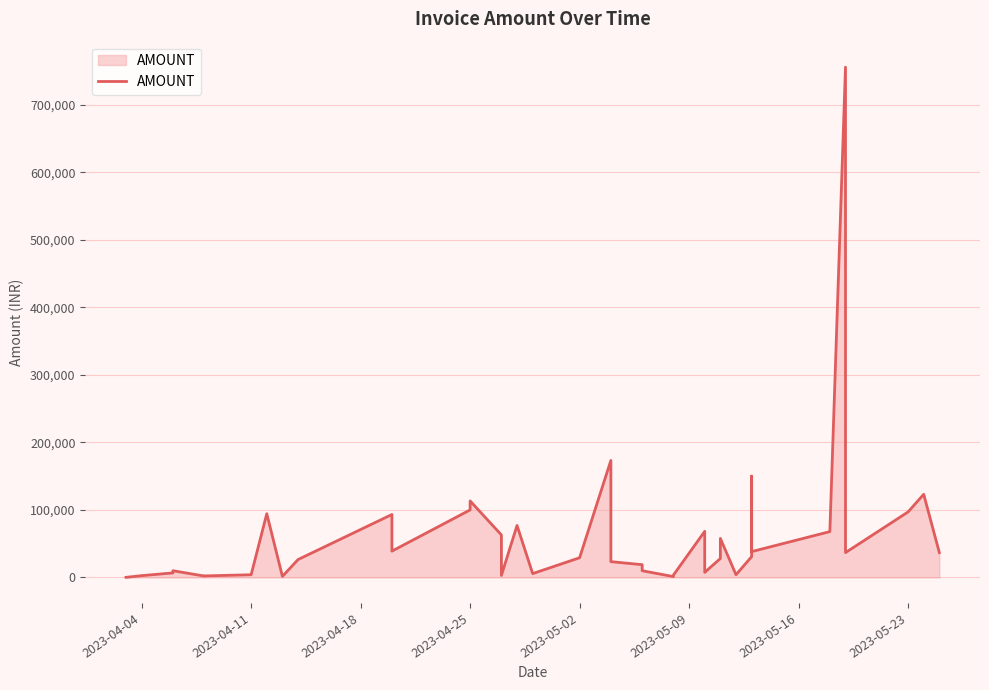

The chart shows a value of 169071.1 at 2023-05-23. True or false?

False